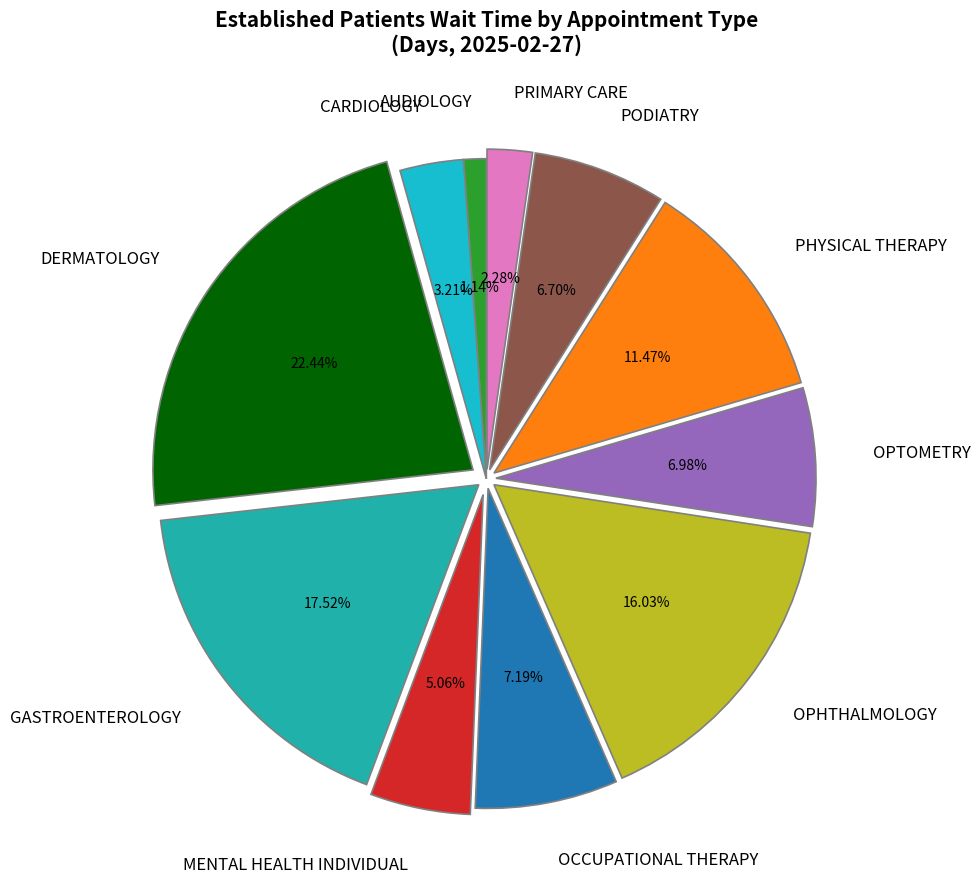

True or false: DERMATOLOGY accounts for 22% of the total.

True